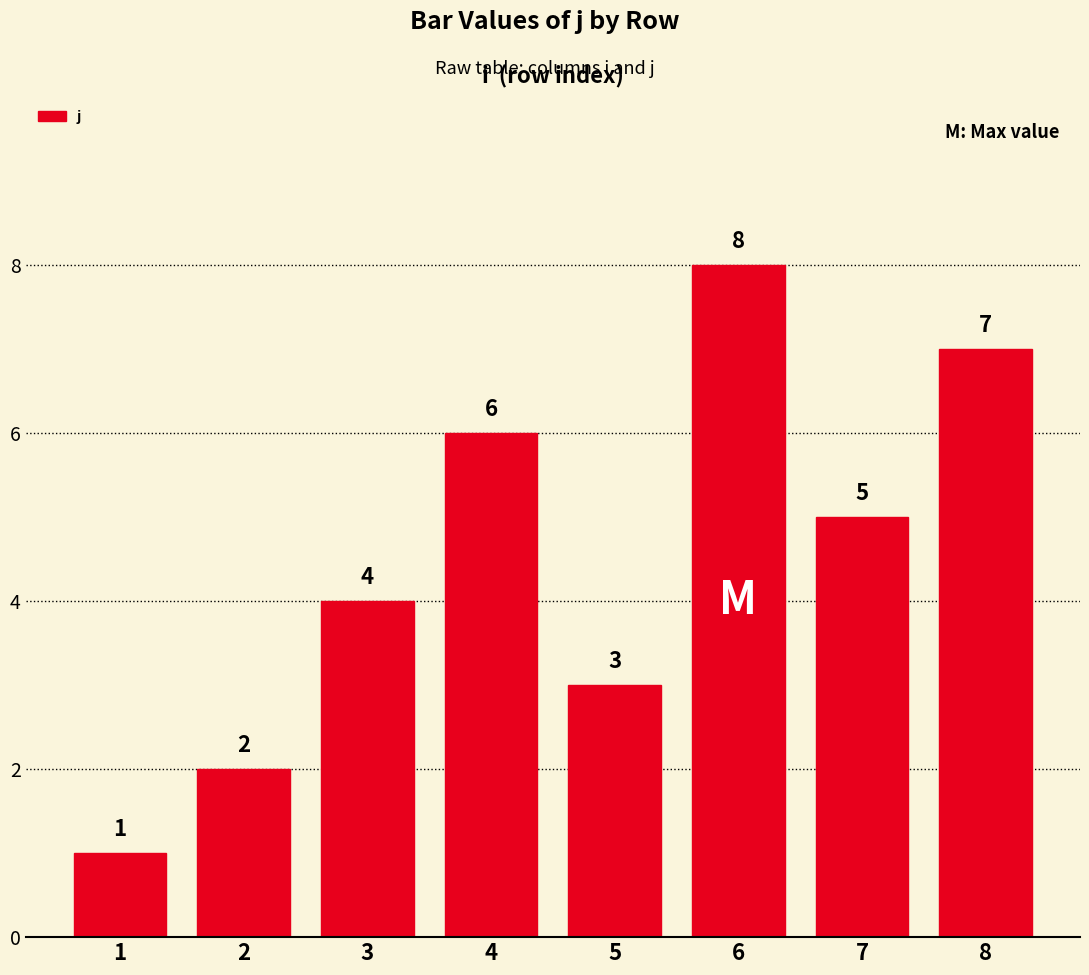

What is the smallest value displayed?

1